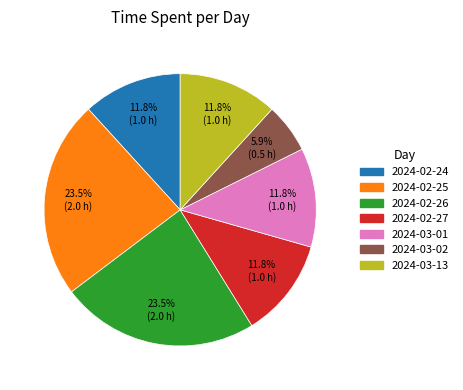

True or false: 2024-02-24 accounts for 5% of the total.

False